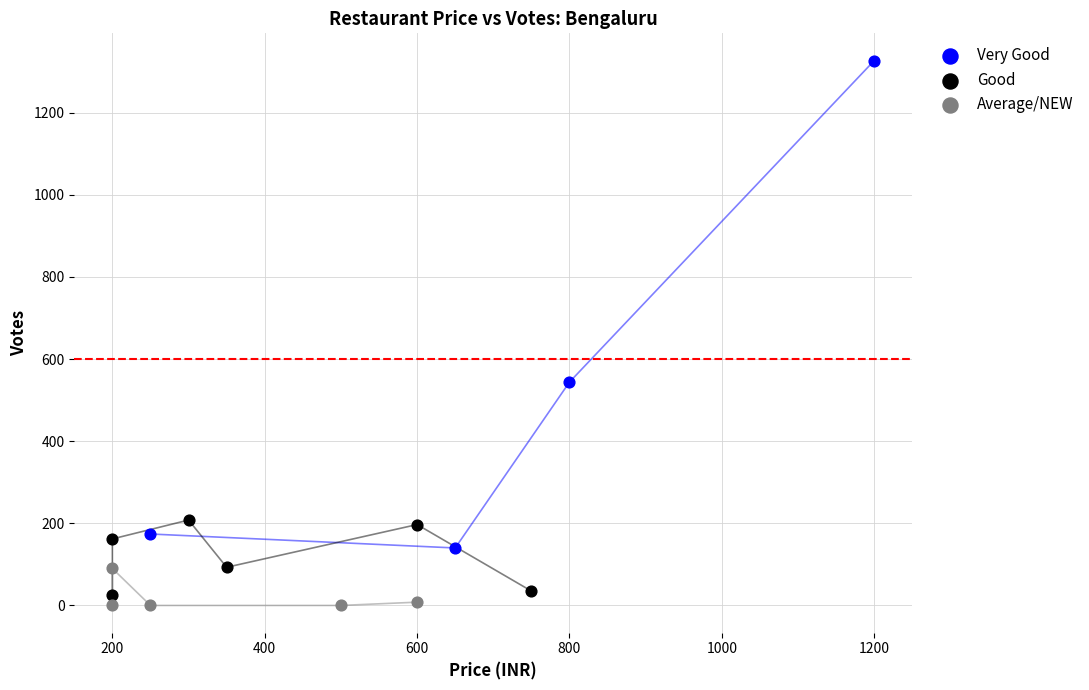

Which series reaches the maximum Y coordinate?

Very Good